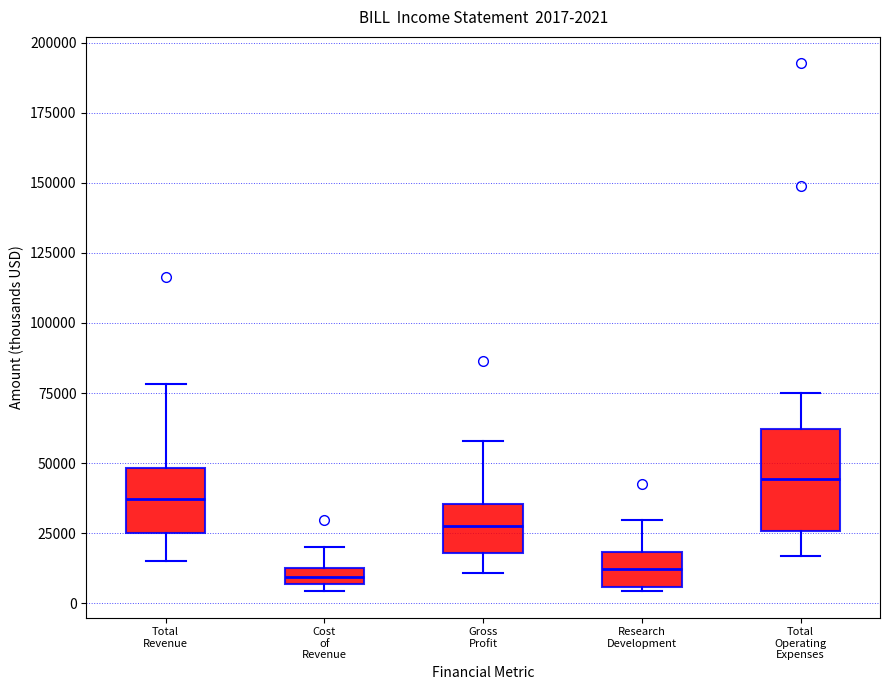

Which box's median line is the highest?

Total Operating Expenses